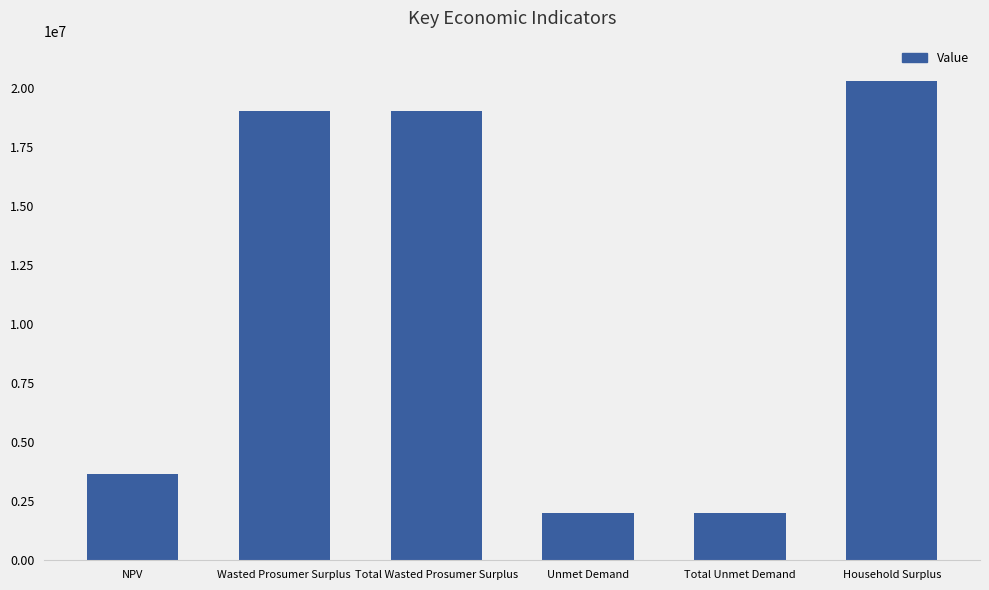

What is the label of the 4th bar from the left?

Unmet Demand